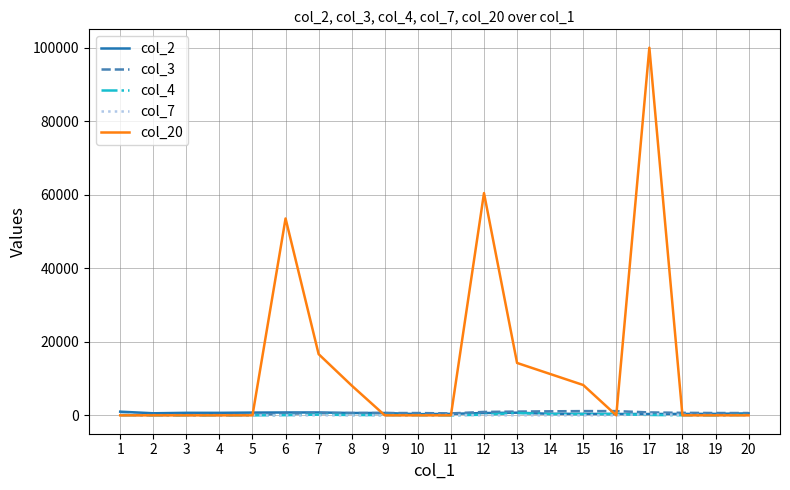

What is the greatest value displayed?

100000